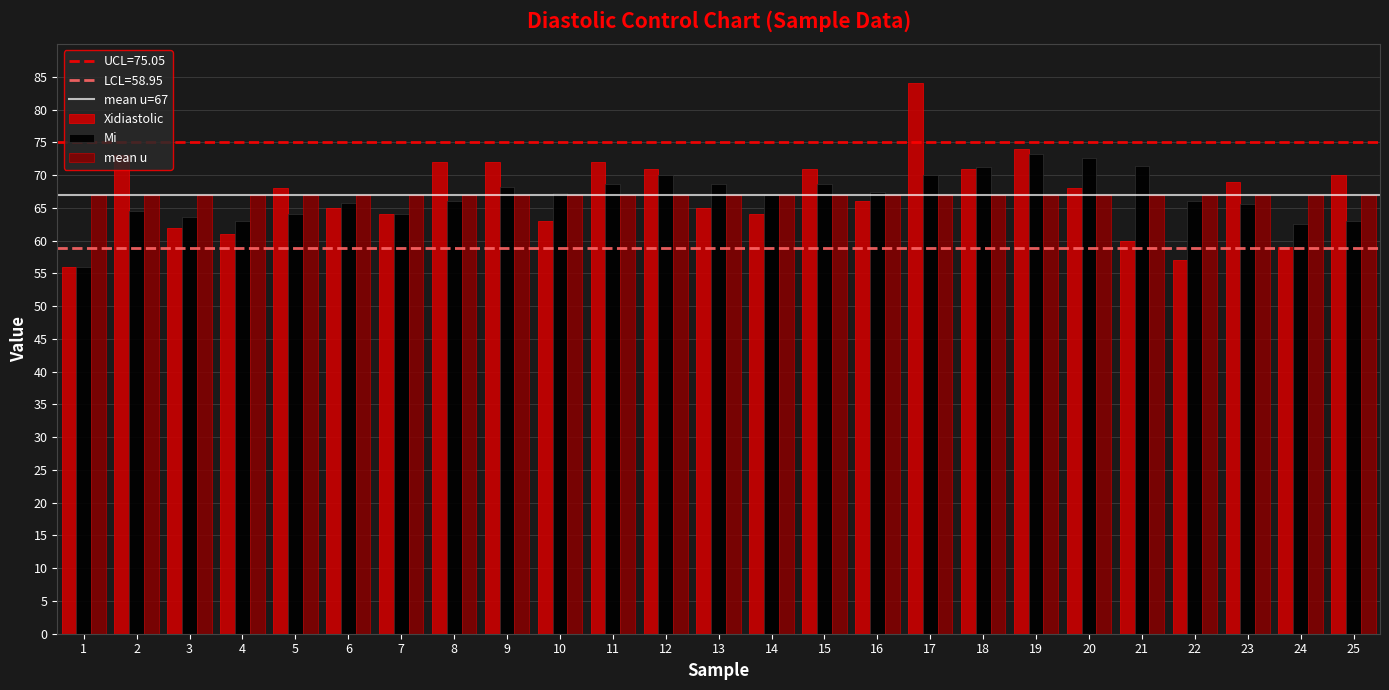

At how many categories does at least one series exceed 61?

25